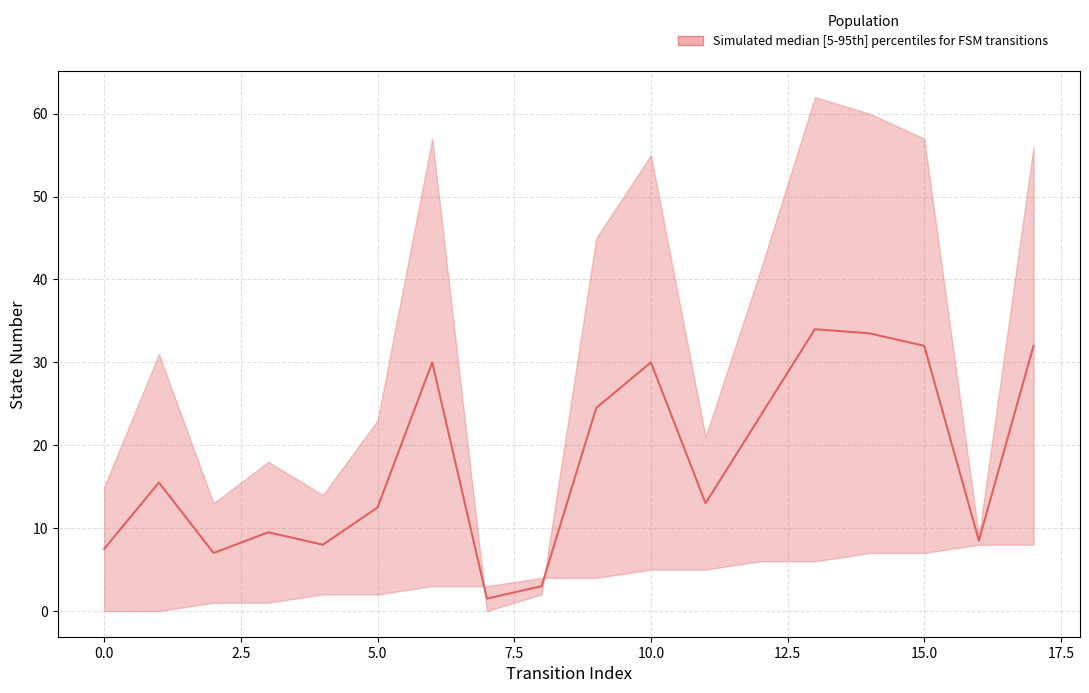

What is the difference between the second highest and minimum values?

32.0